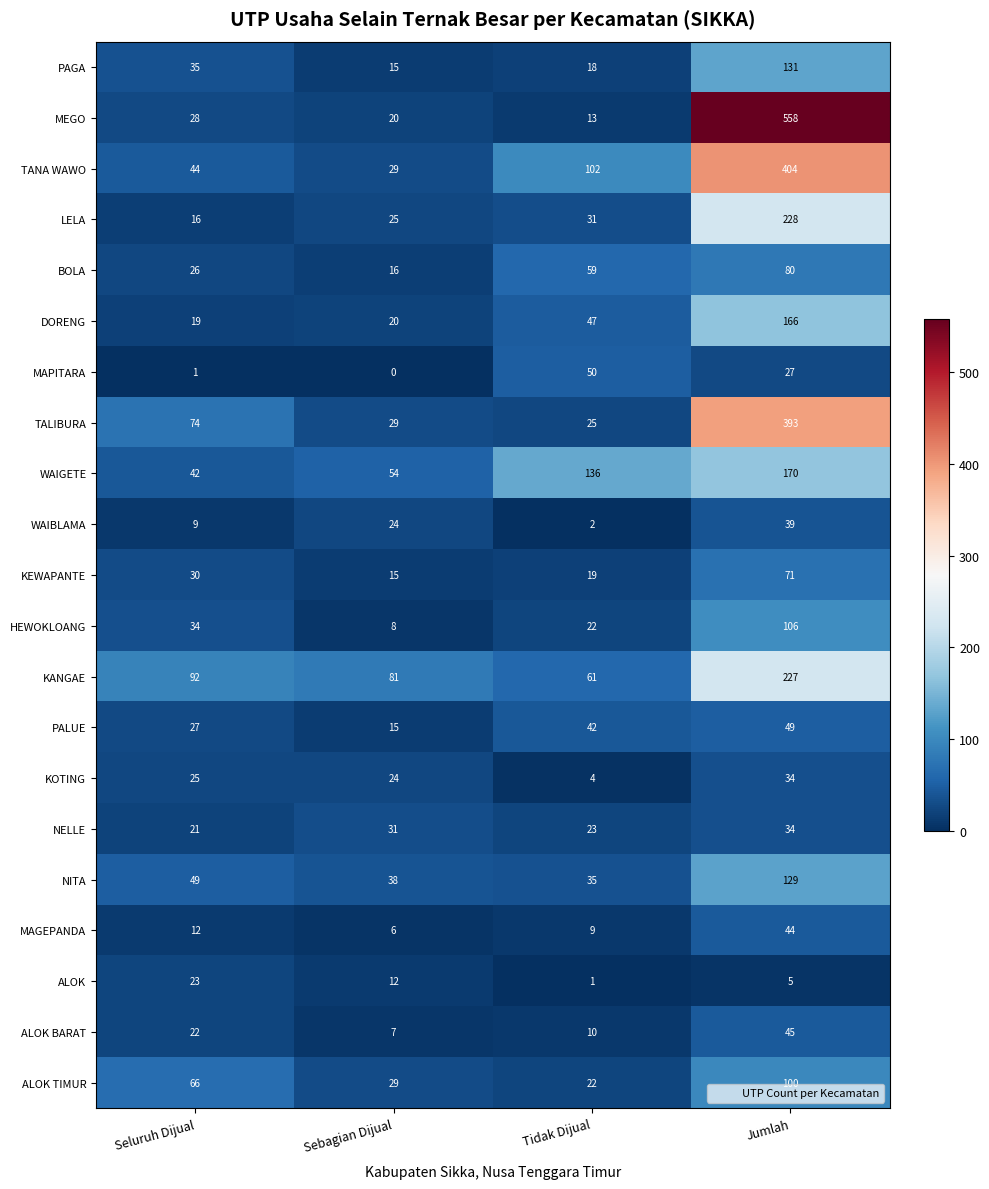

Count the number of categories in the chart.

4